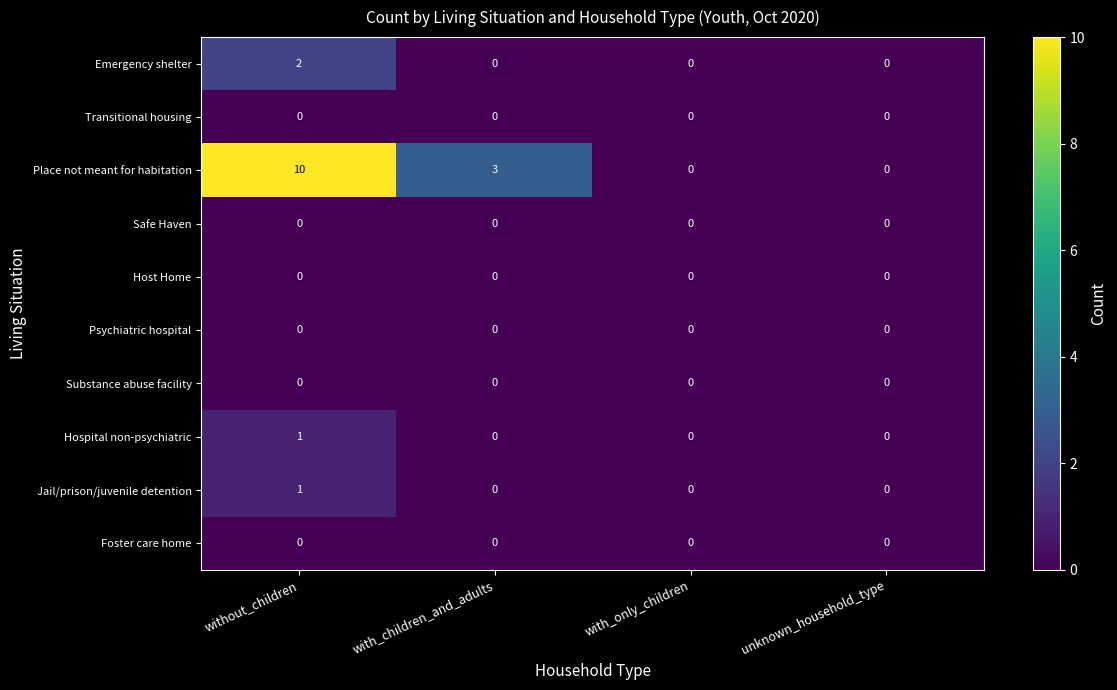

At which category is the sum across all series the highest?

without_children